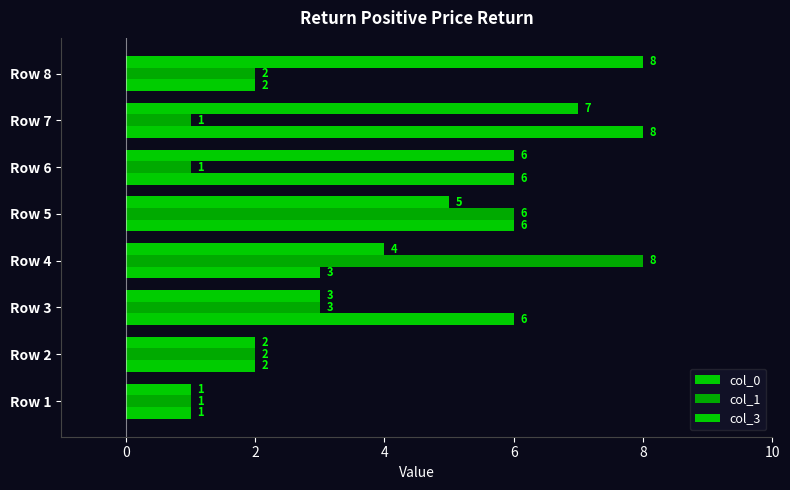

What is the lowest value of the col_3 series?

1